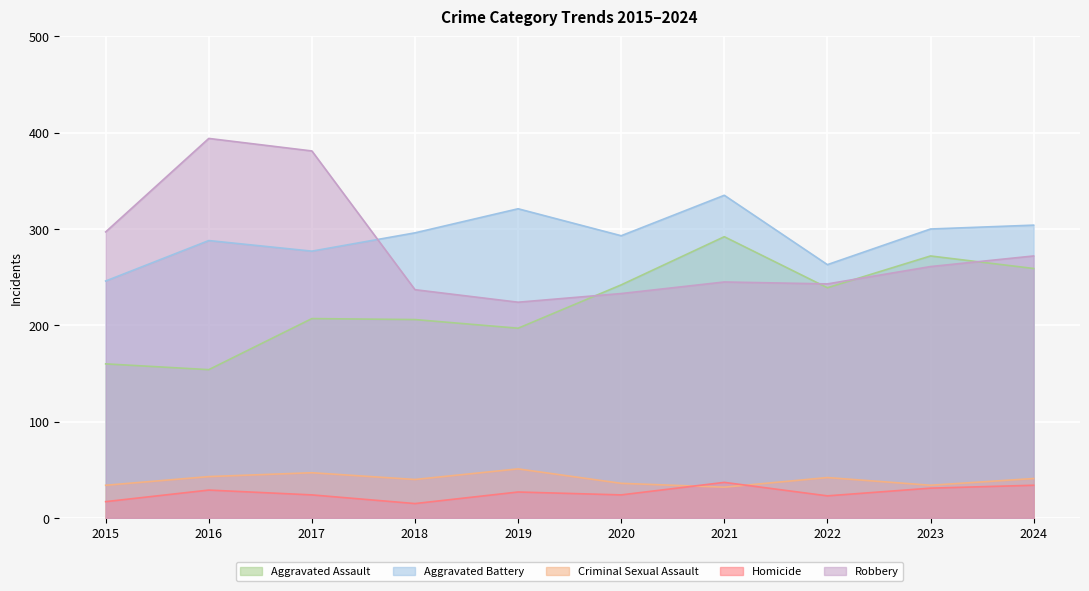

What is the value of the Aggravated Battery point at the 4th from the left?

296